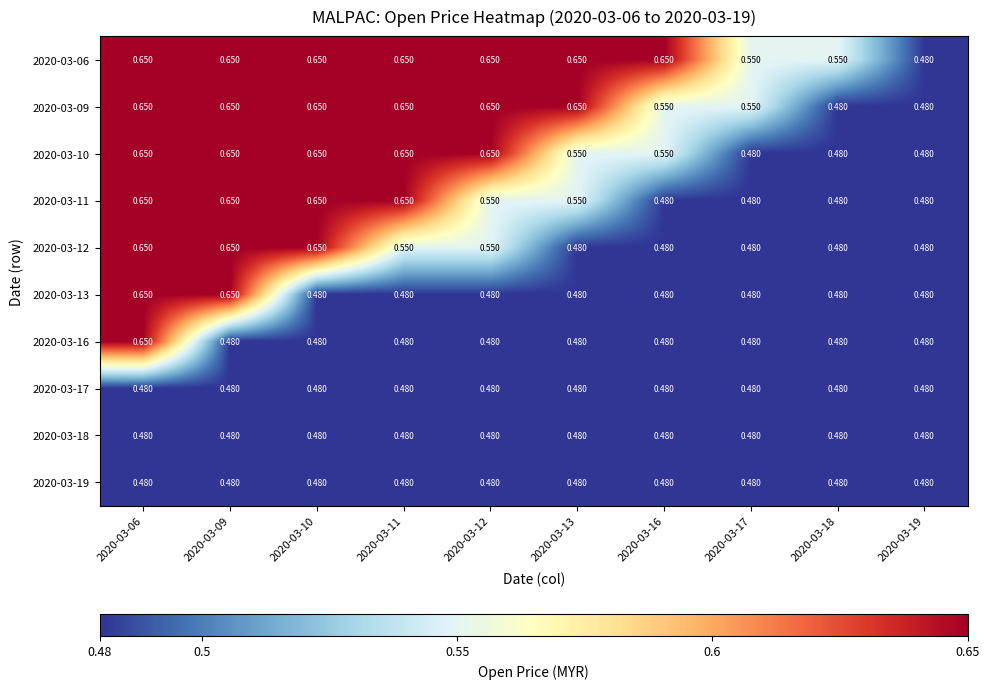

Is the value of 2020-03-17 at 2020-03-18 greater than the value of 2020-03-11 at 2020-03-06?

No